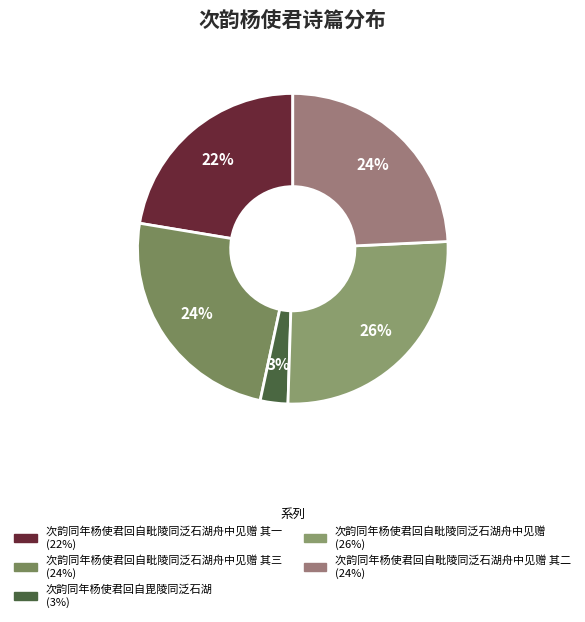

How many slices are in this pie chart?

5